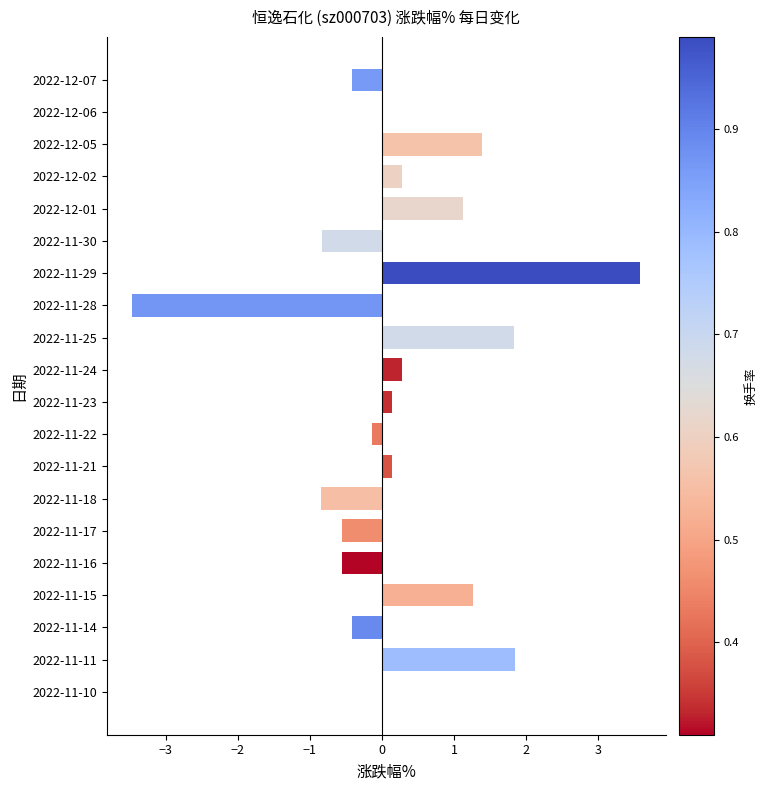

How many distinct data groups are displayed?

1